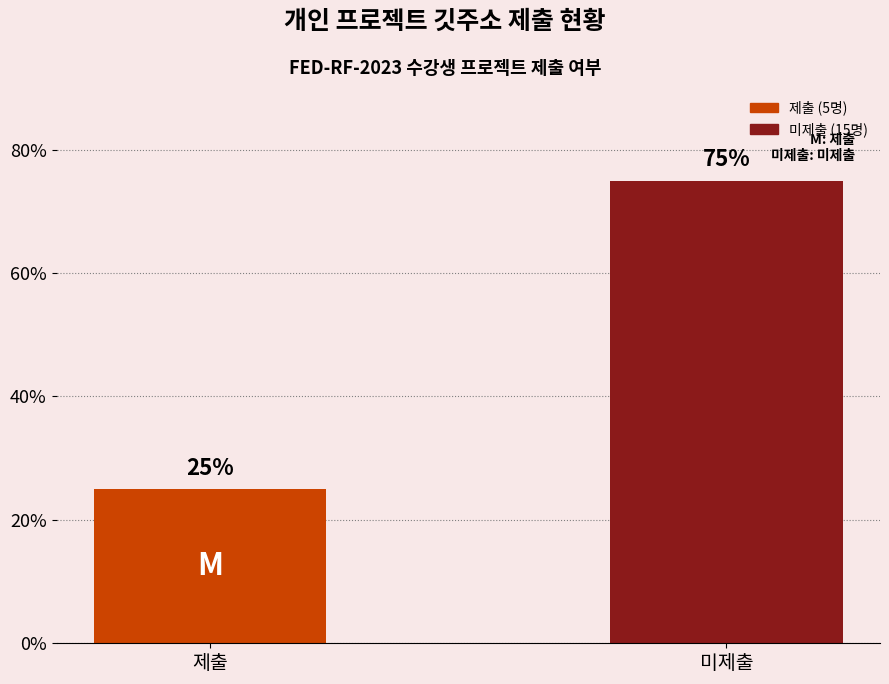

Reading left to right, list all the values displayed in this chart.

25	75